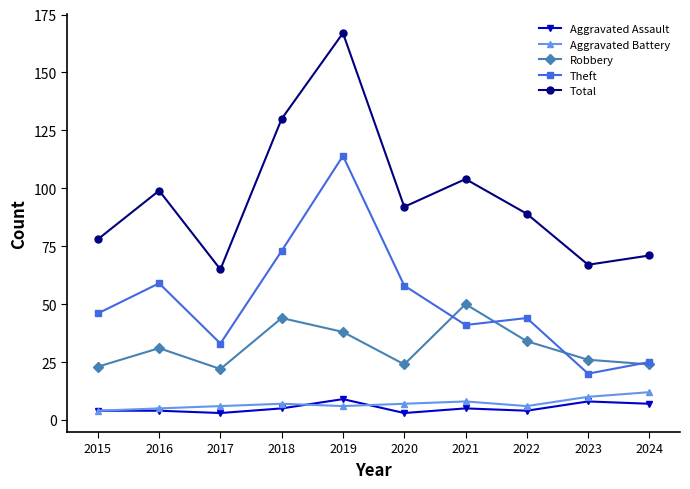

How many series are shown in this chart?

5